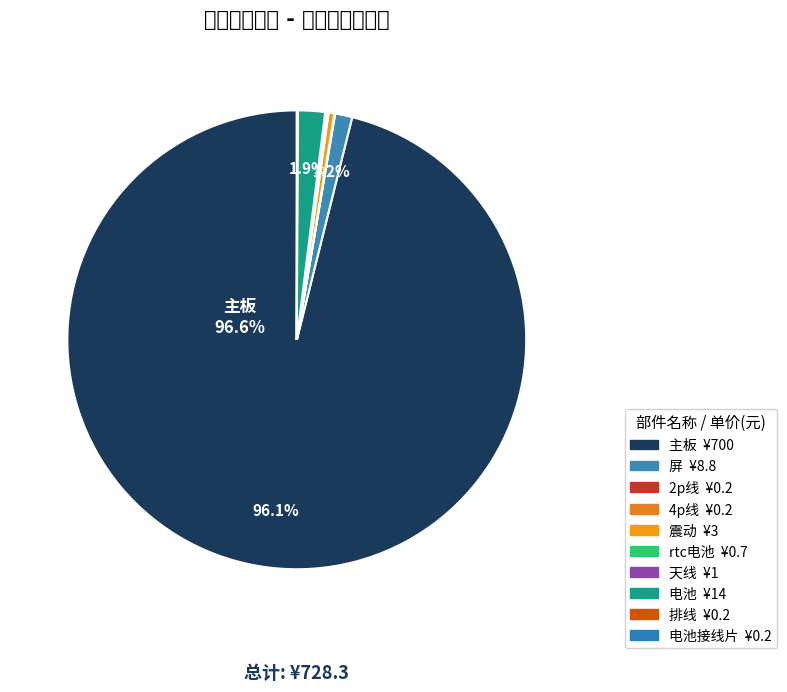

What is the total percentage of 2p线 and 4p线?

0.1%